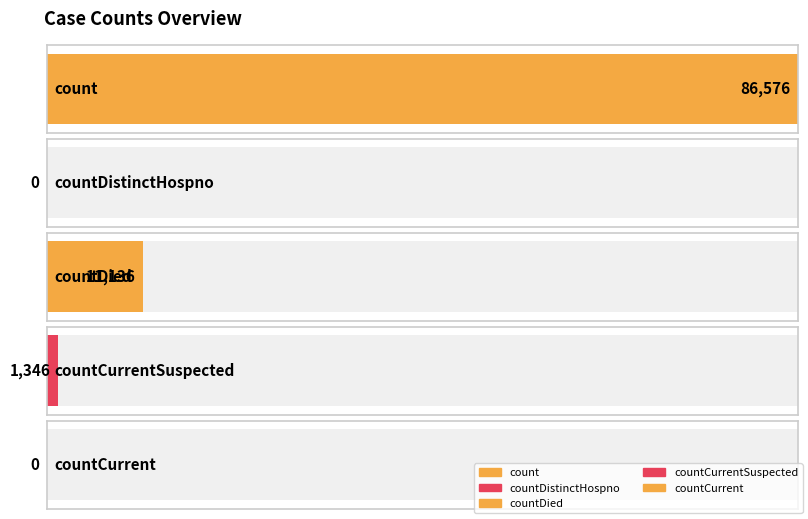

What position from the left is countCurrent?

5